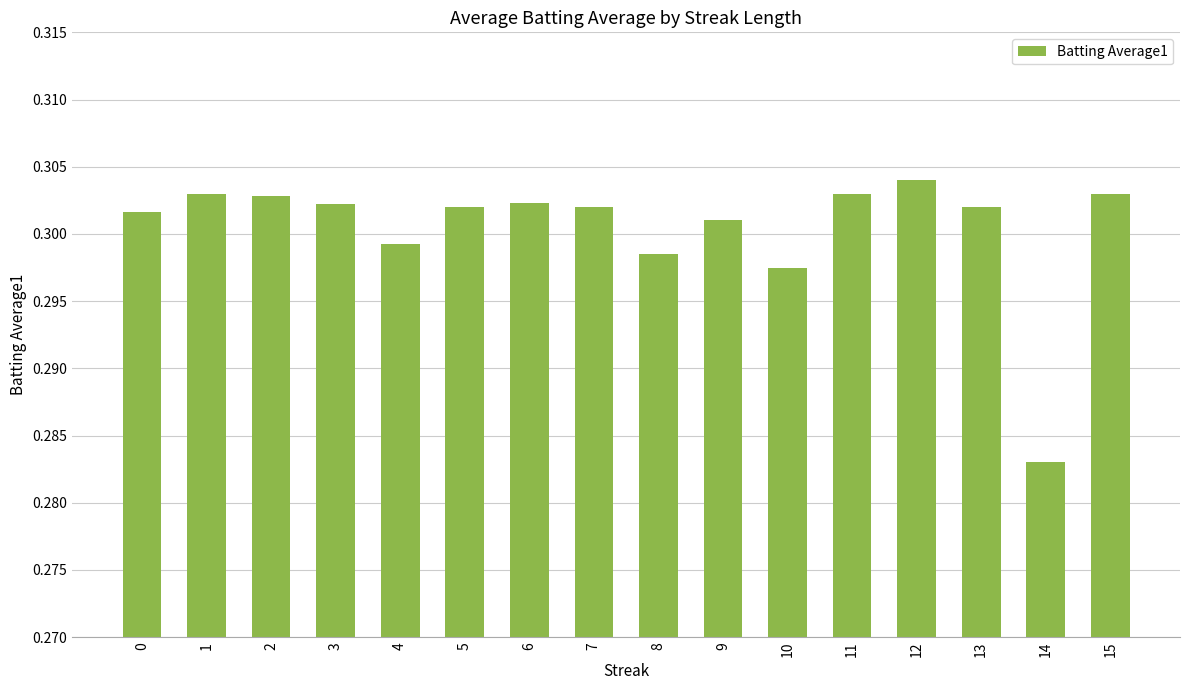

Is it true that the value at 7 is 0.5?

False